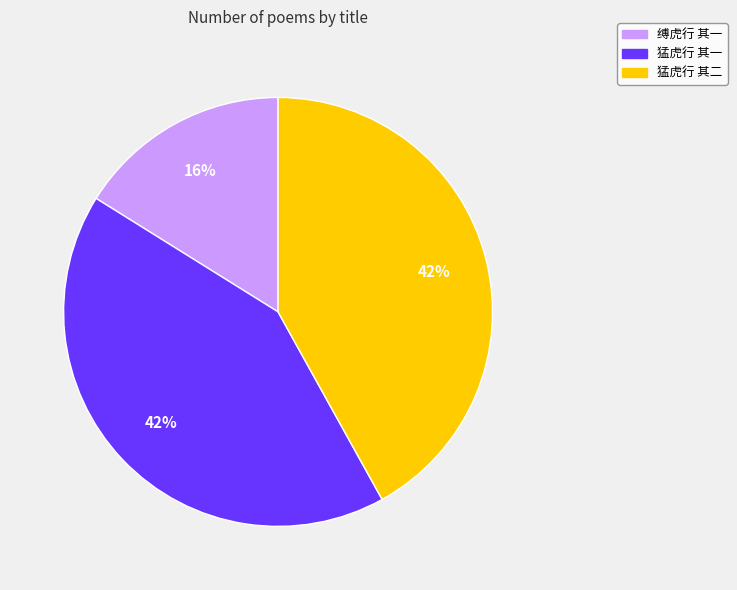

To the nearest percent, what portion does 猛虎行 其二 represent?

42%